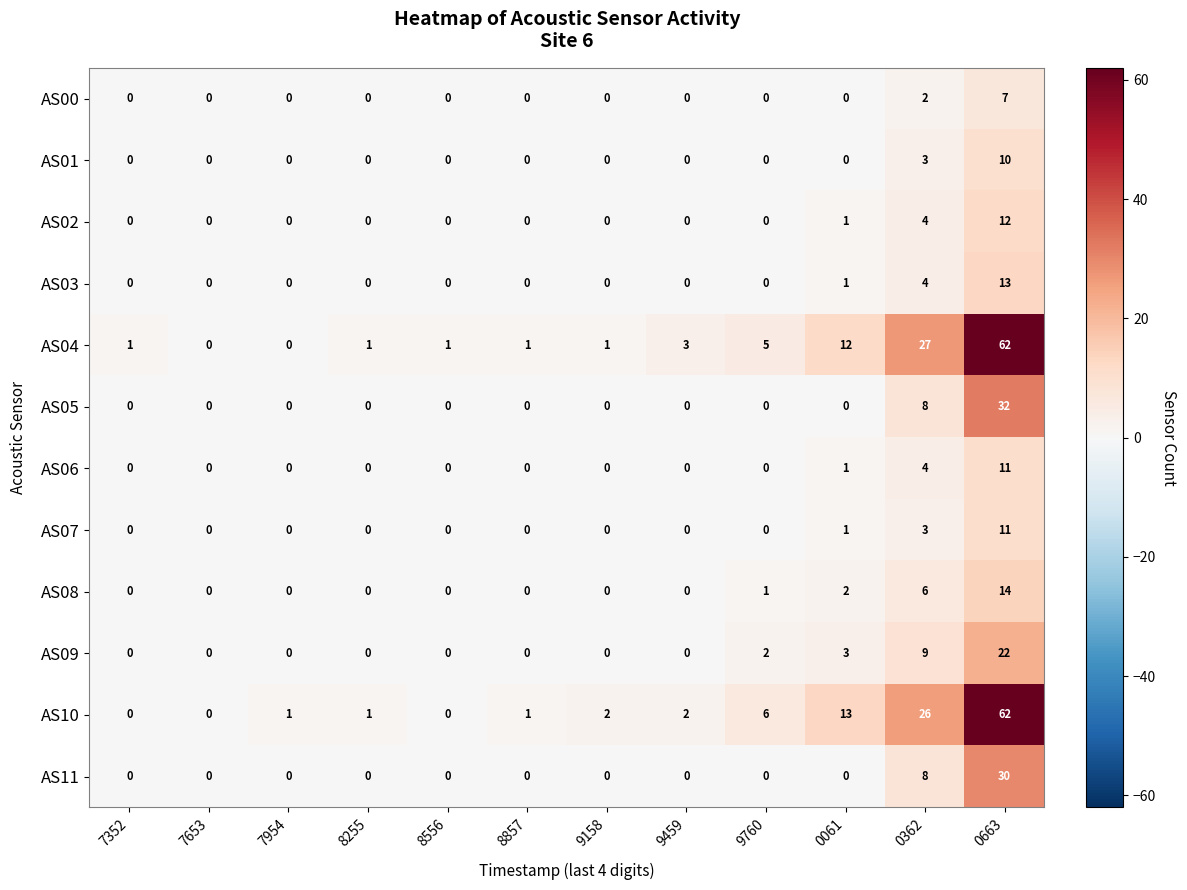

What is the sum of all AS11 values?

38